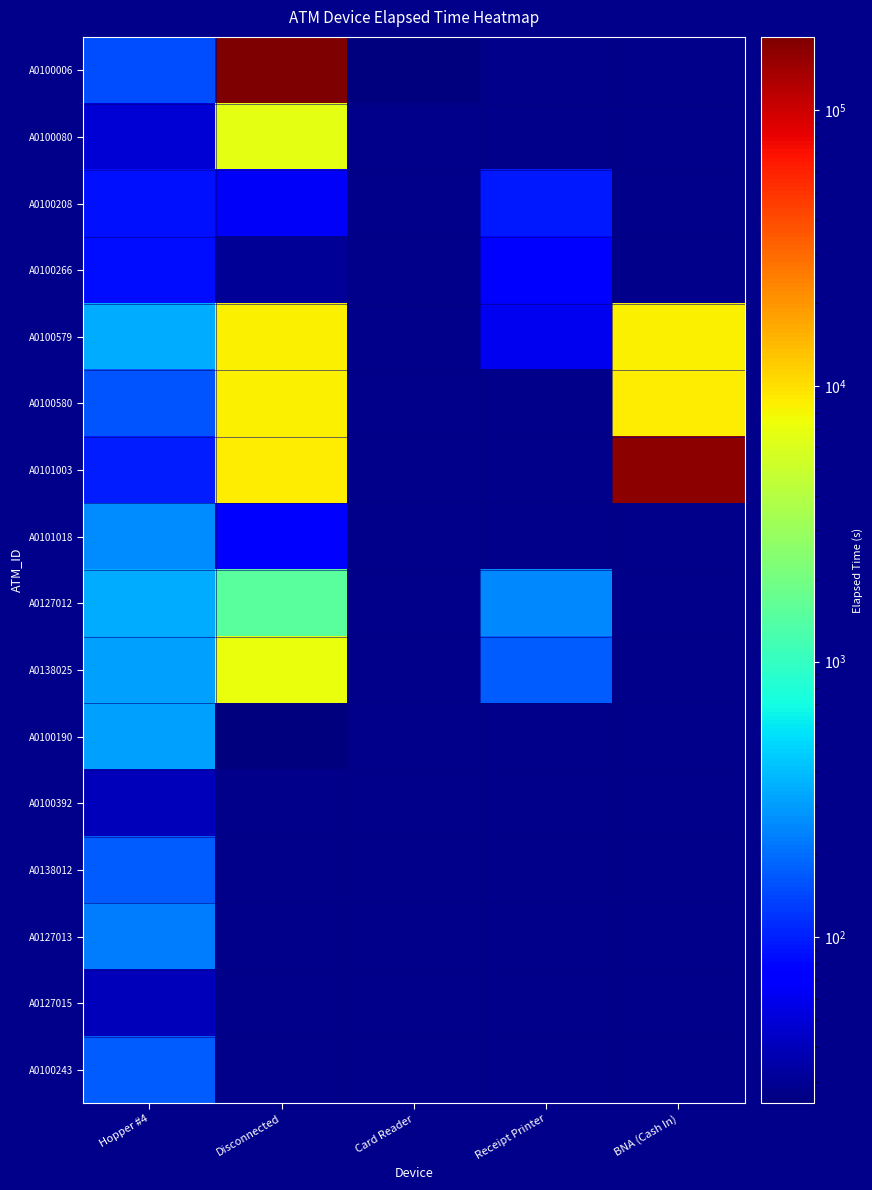

Which has a higher value, Receipt Printer or Hopper #4?

Hopper #4